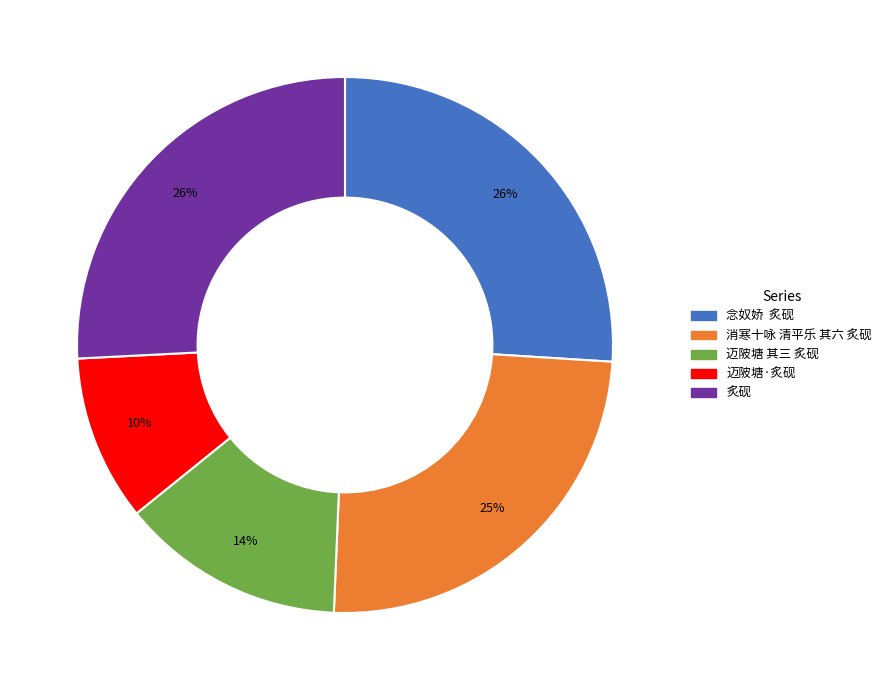

Is it true that 炙砚 is 37% of the pie?

False